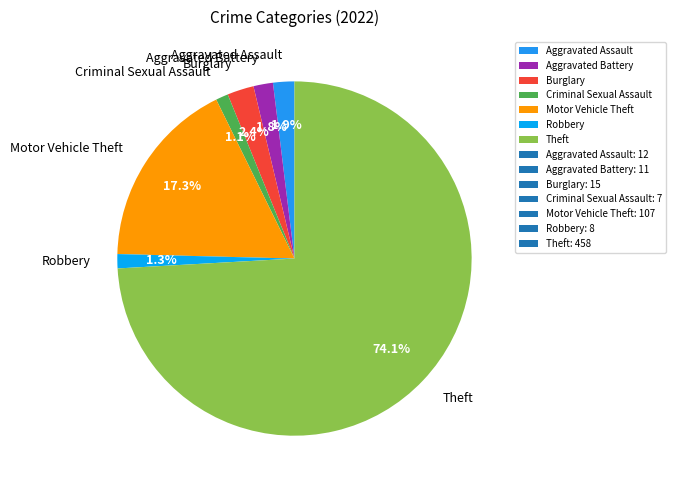

How many slices are in this pie chart?

7